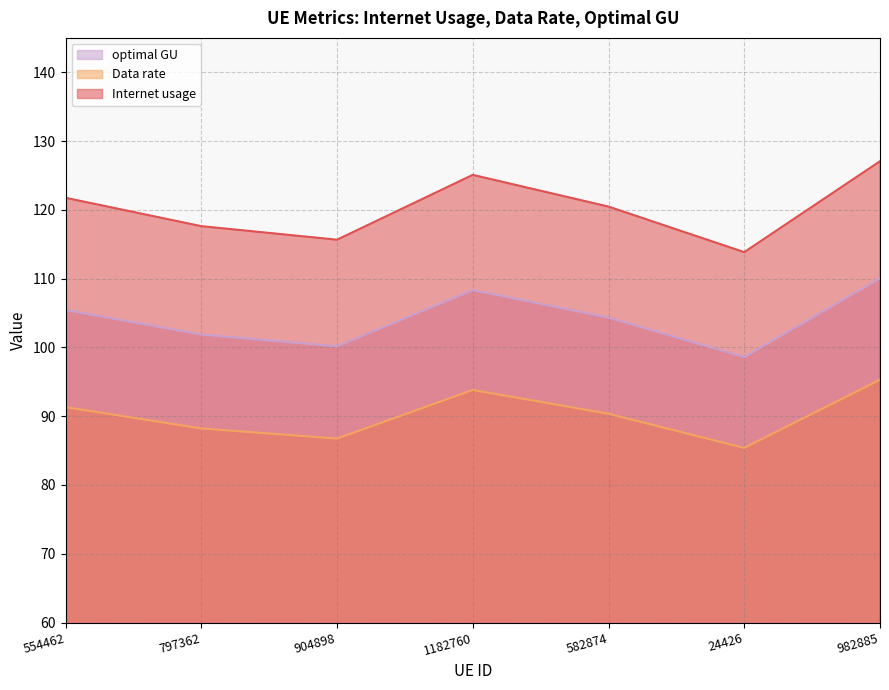

The value of Data rate at 904898 is 144.8. True or false?

False